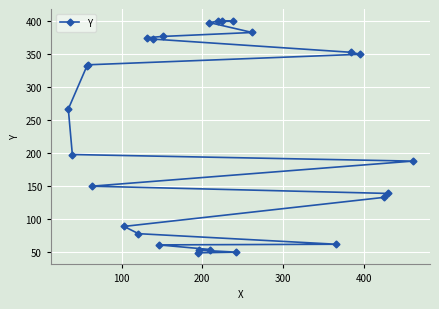

What is the maximum value shown in the chart?

401